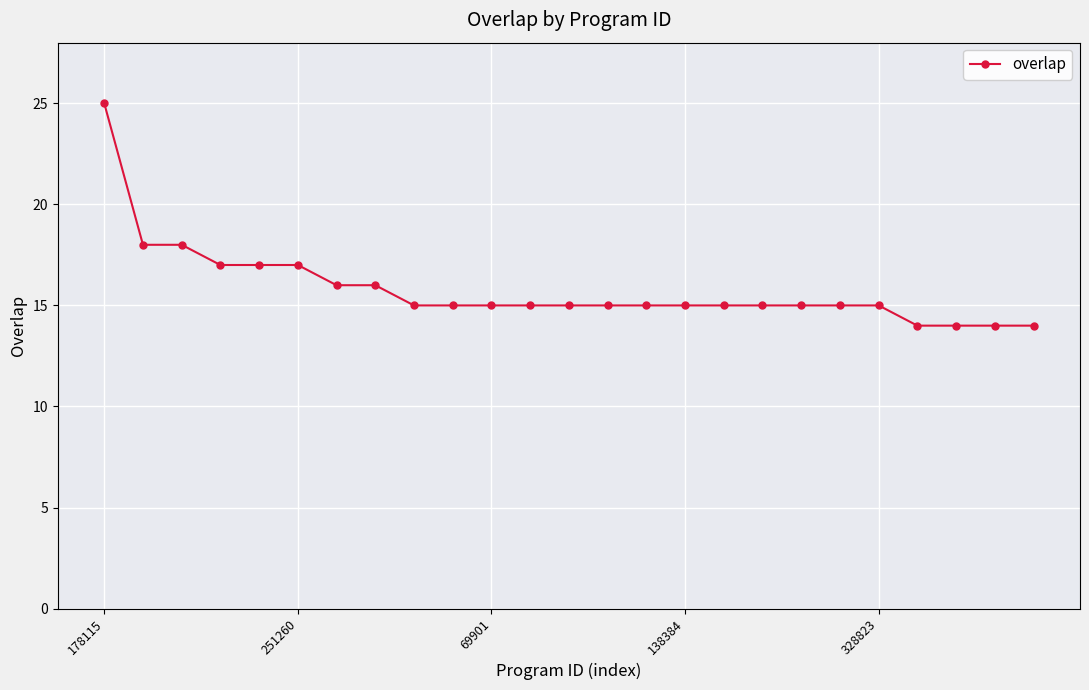

How many lines are shown in the chart?

1